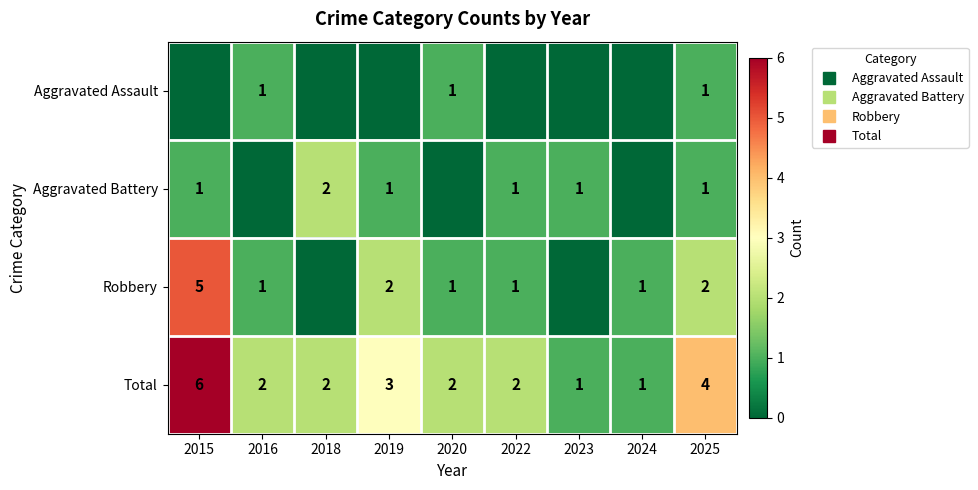

What is the total value across all series at 2025?

8